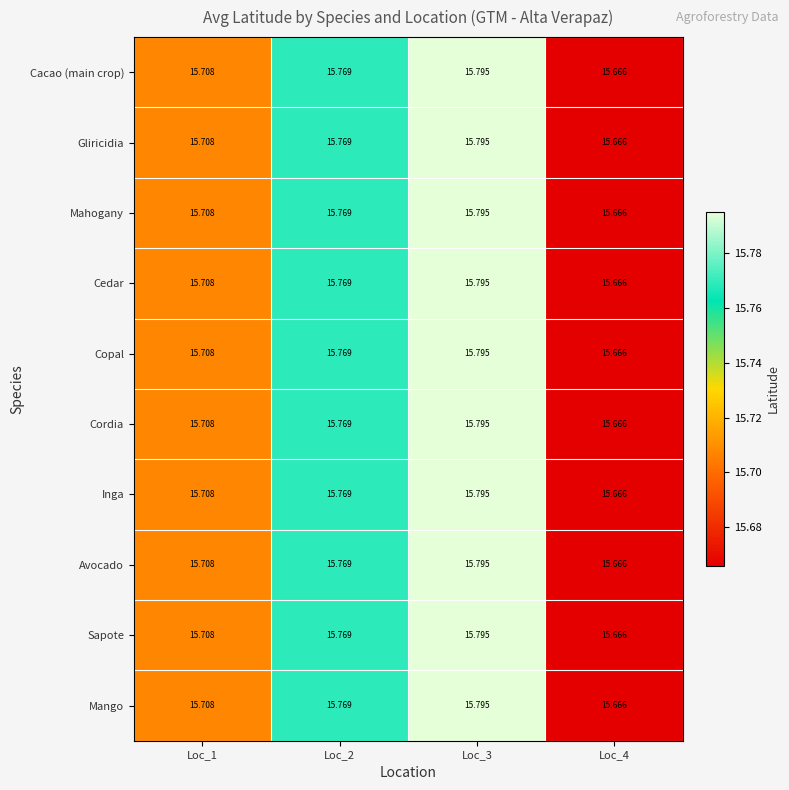

Is the value of Cedar at Loc_4 greater than the value of Mango at Loc_1?

No